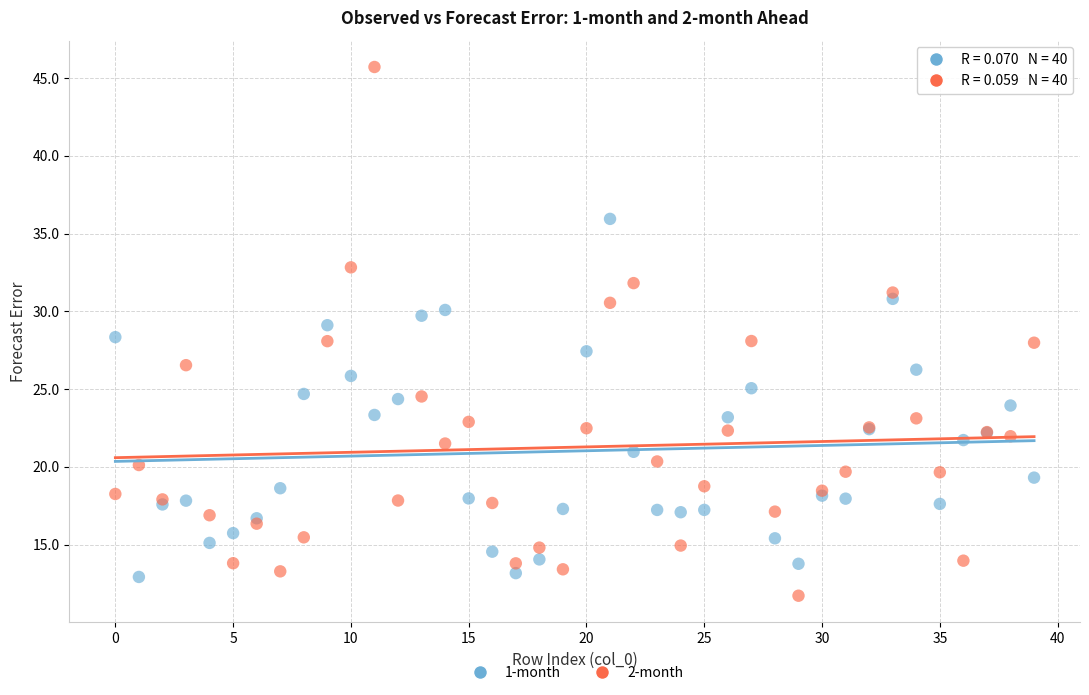

Which series reaches the maximum Y coordinate?

2-month